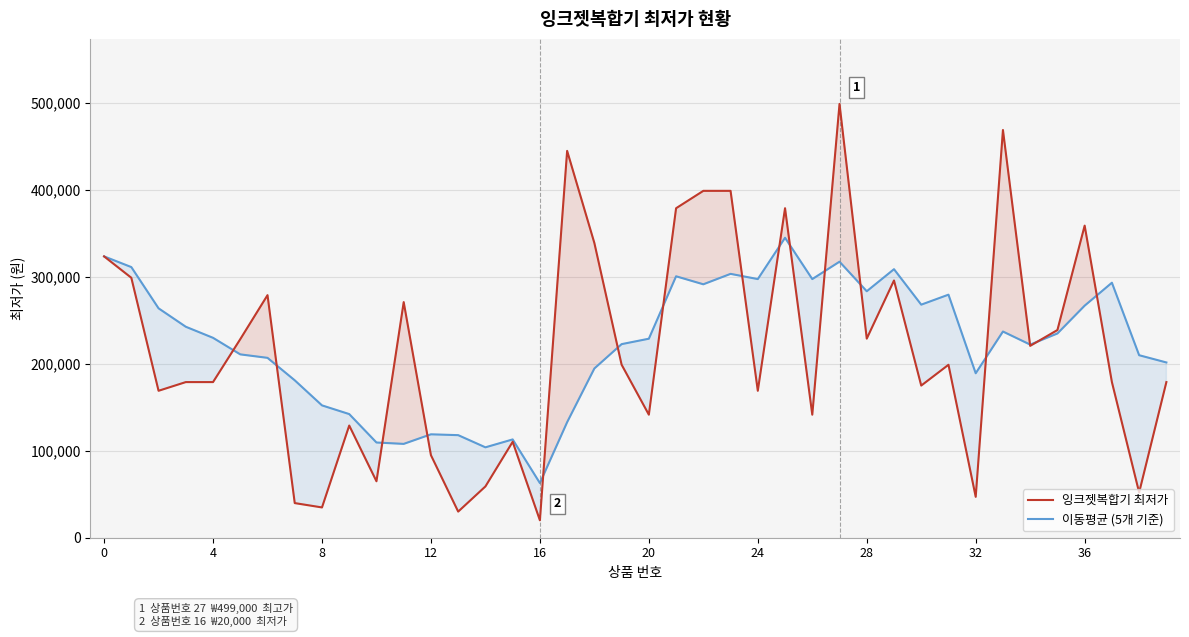

After their last crossing, which series has the higher values: 잉크젯복합기 최저가 or 이동평균 (5개 기준)?

이동평균 (5개 기준)